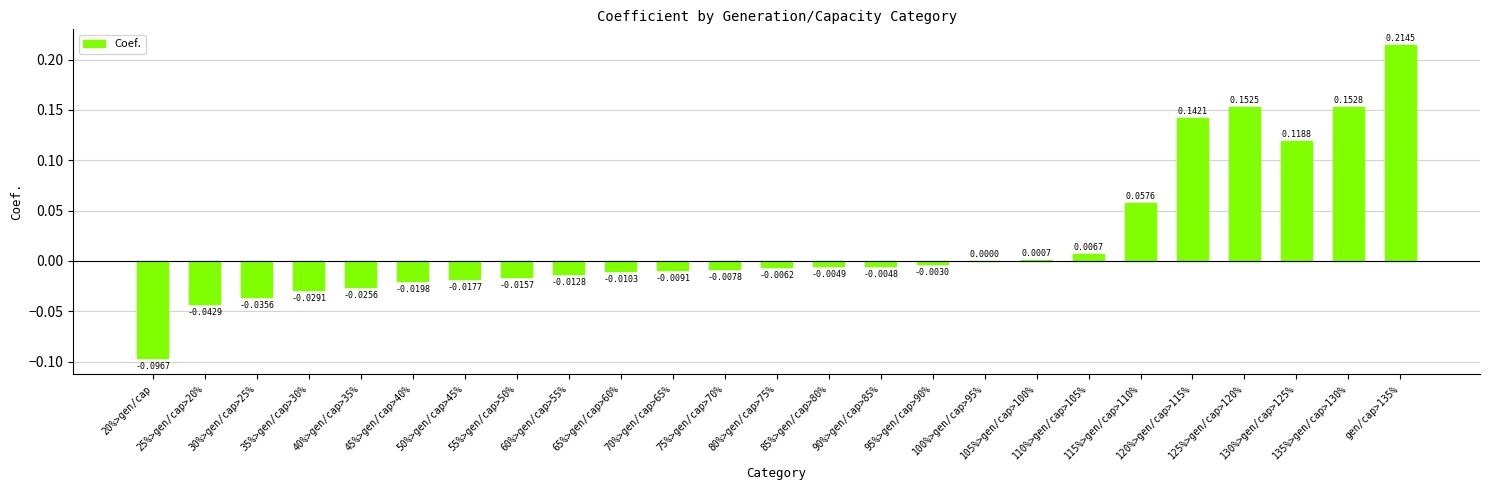

Are the bars horizontal?

No